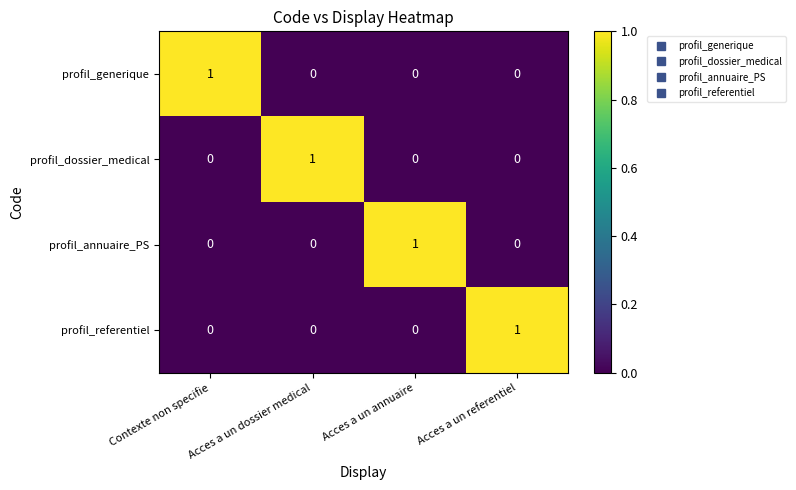

The profil_generique series shows 0 at Acces a un referentiel. True or false?

True